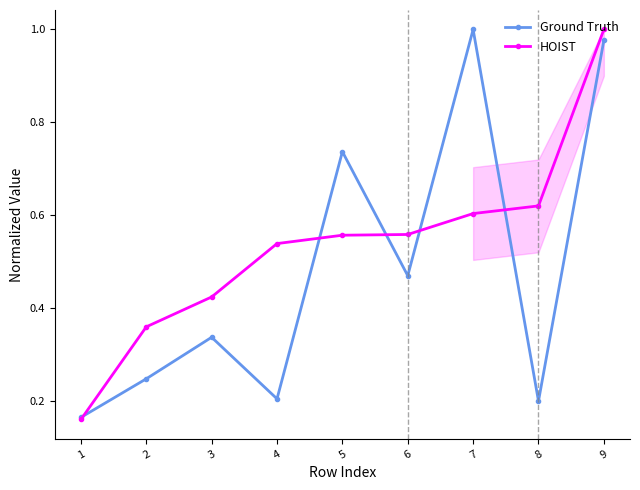

Which series has the largest range (max minus min)?

HOIST